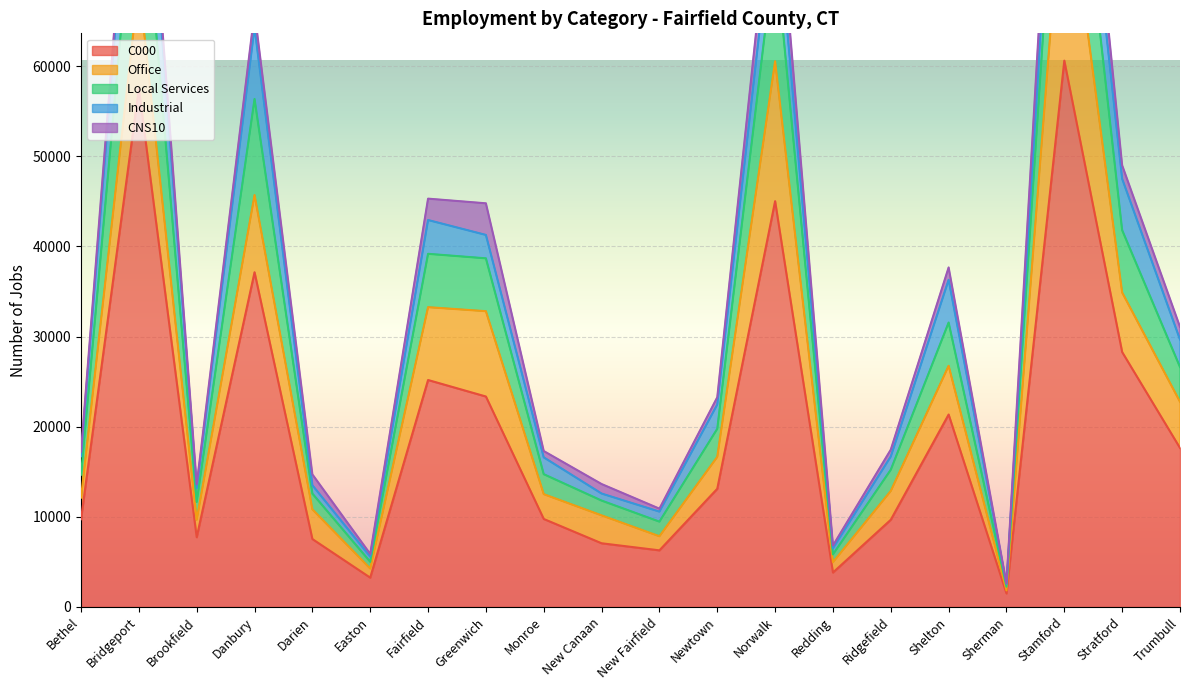

True or false: CNS10 and Office intersect in this chart.

False